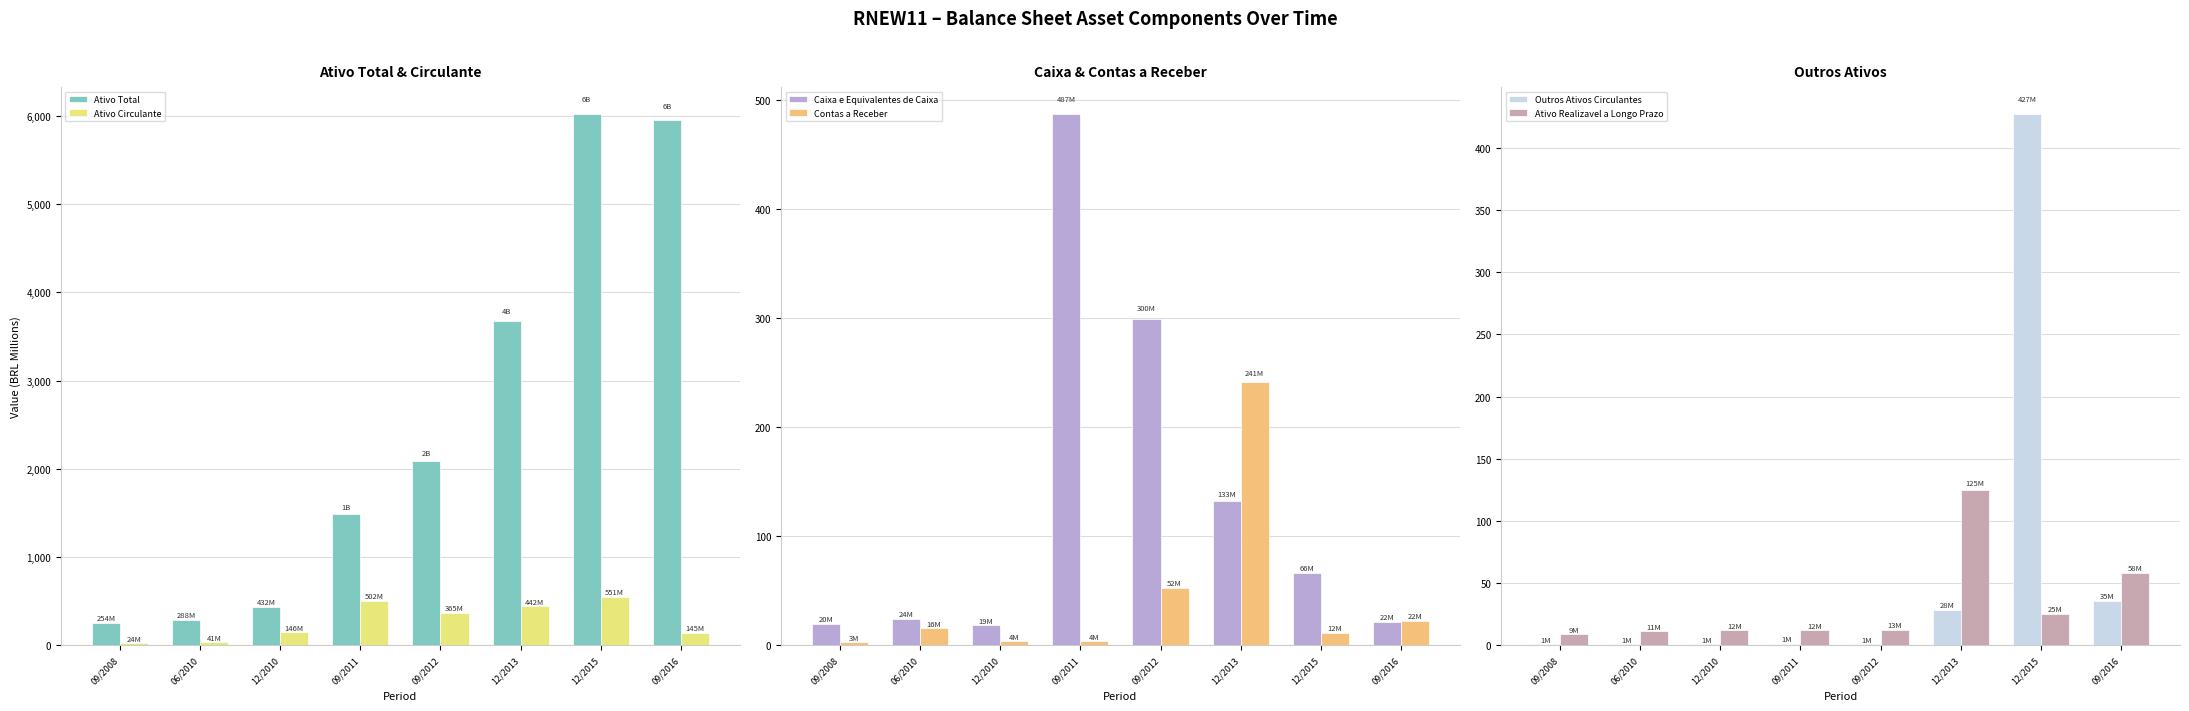

What is the average value of the Ativo Circulante series?

276.8